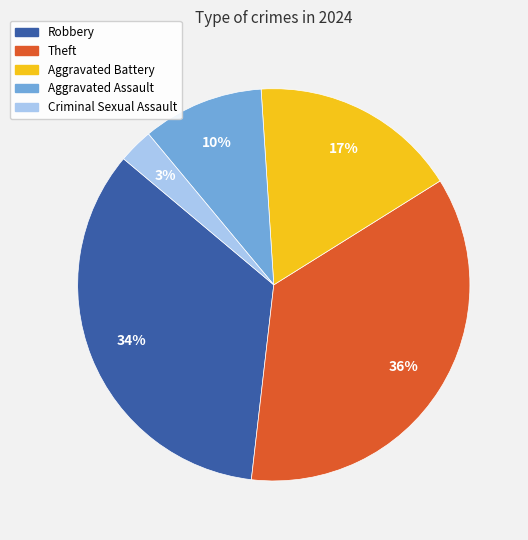

Rank the categories by value from lowest to highest.

Criminal Sexual Assault, Aggravated Assault, Aggravated Battery, Robbery, Theft